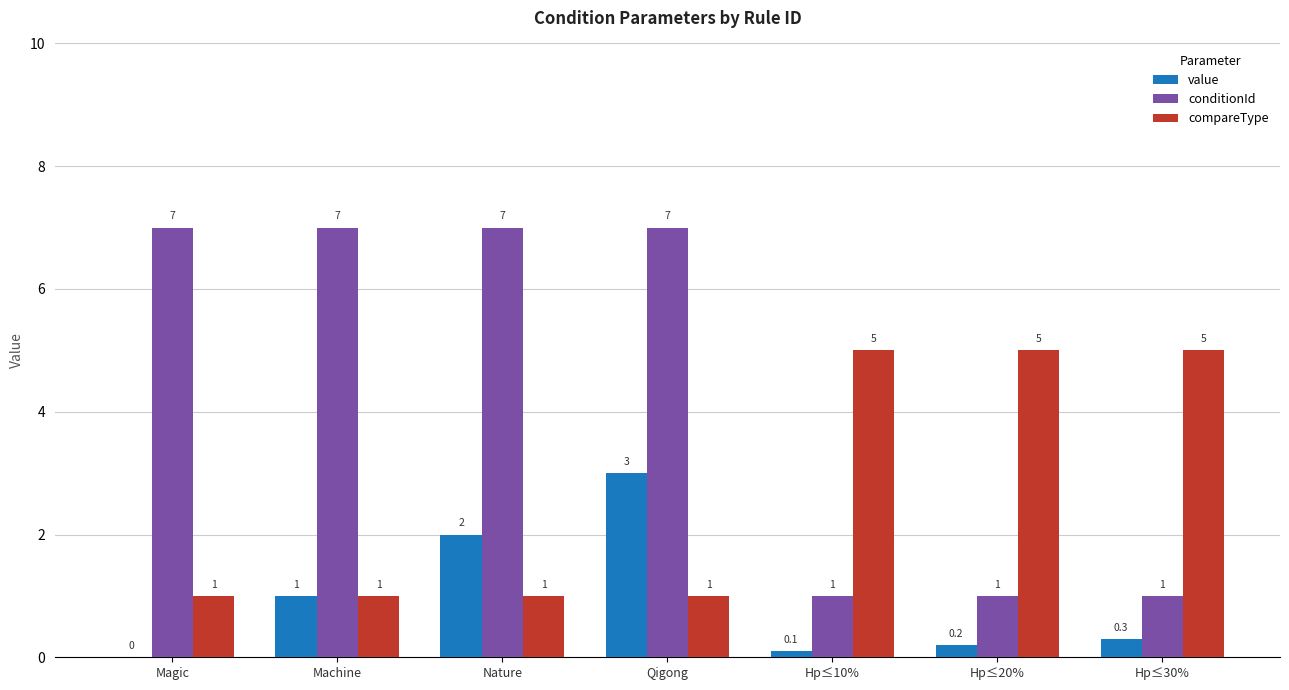

What is the sum of all compareType values?

19.0